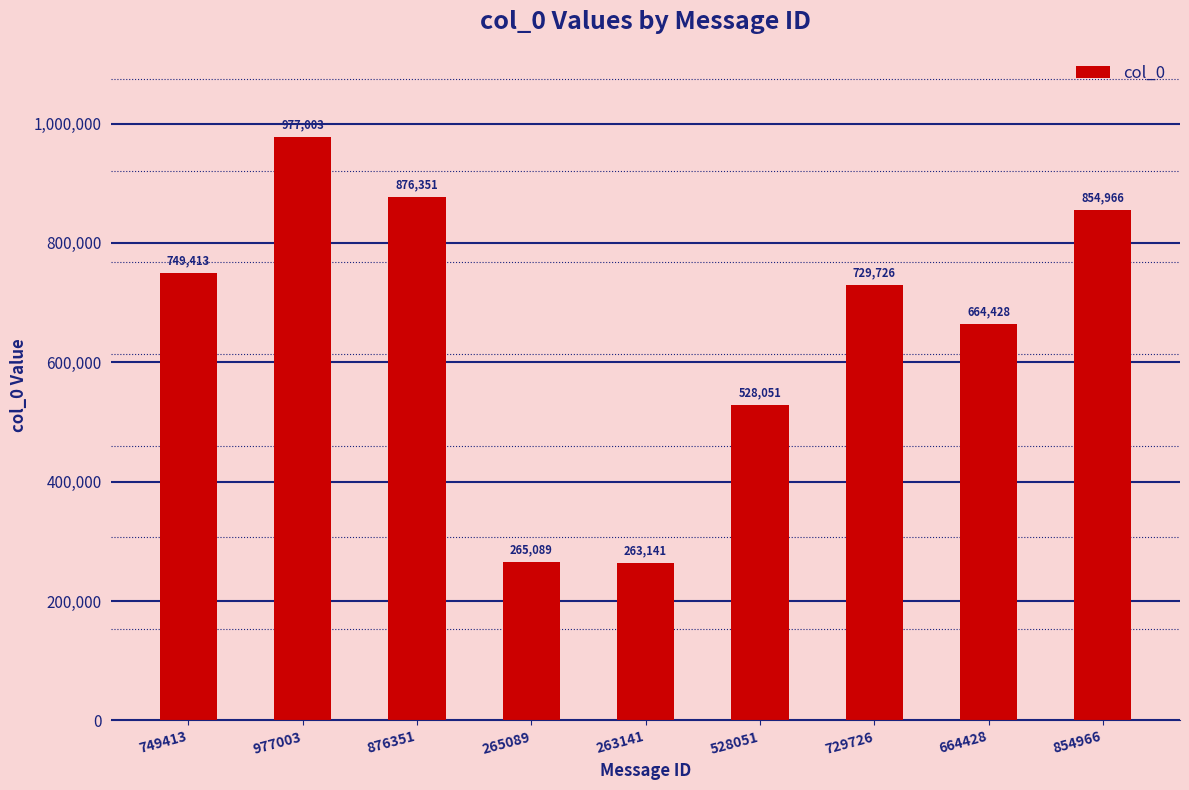

Are the bars horizontal?

No